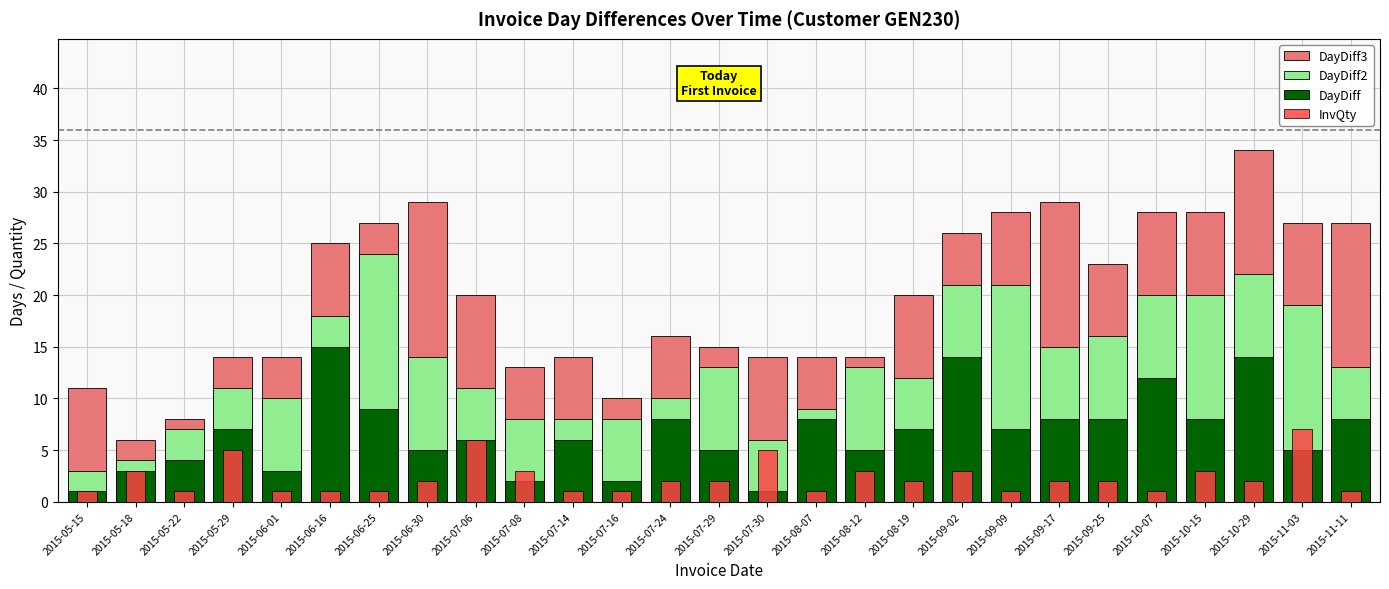

List the series in order of their peak value, lowest first.

InvQty, DayDiff, DayDiff2, DayDiff3